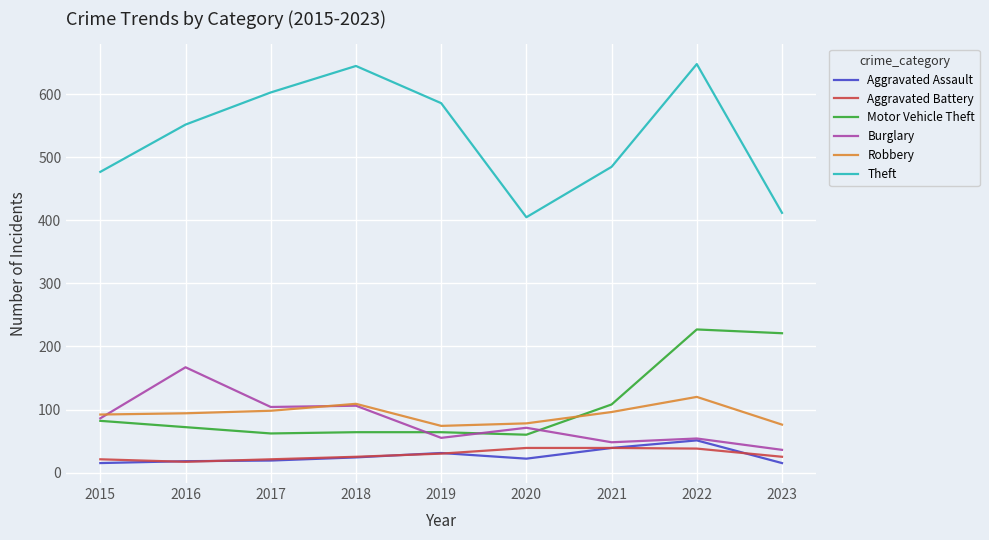

True or false: Motor Vehicle Theft has a value of 28 at 2020.

False